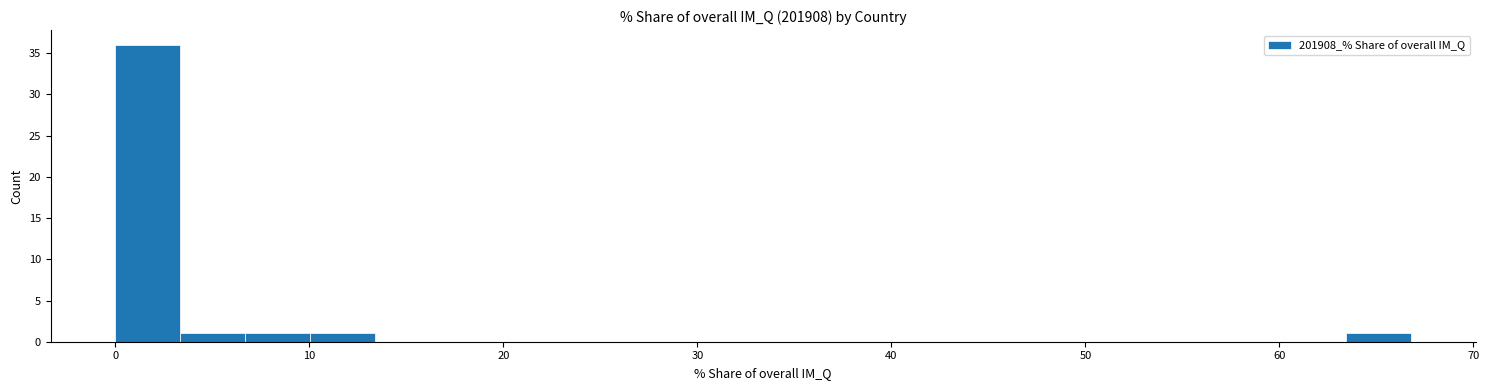

Read against the x-axis, roughly where is the centre of the tallest bar?

2